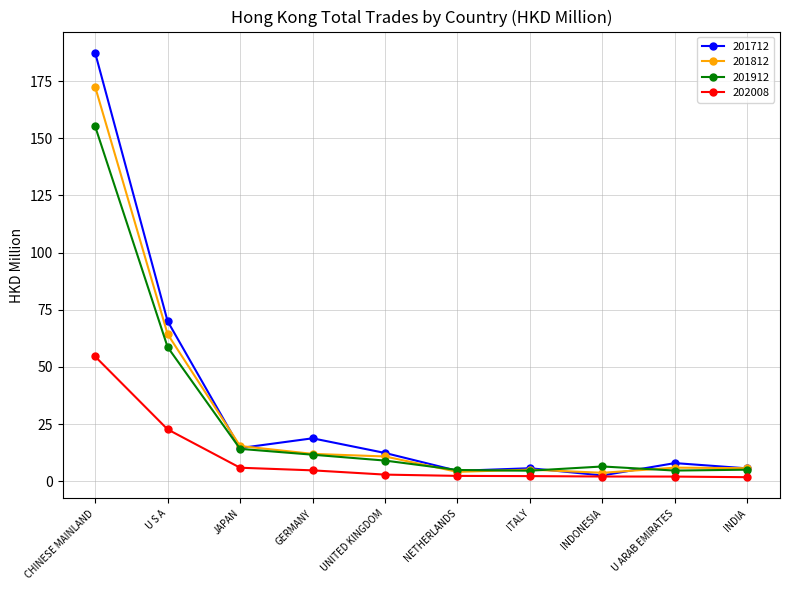

In 201912, how many points are lower than both neighbors (excluding endpoints)?

2